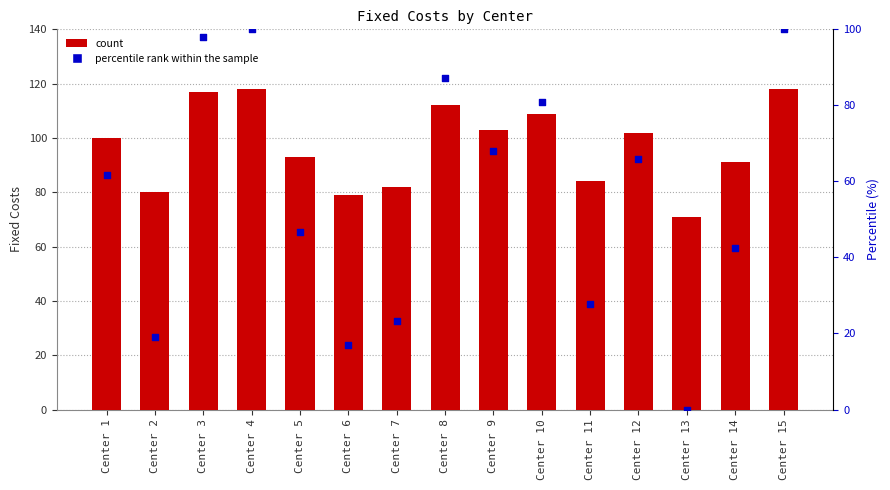

At which category is the sum across all series the highest?

Center 4